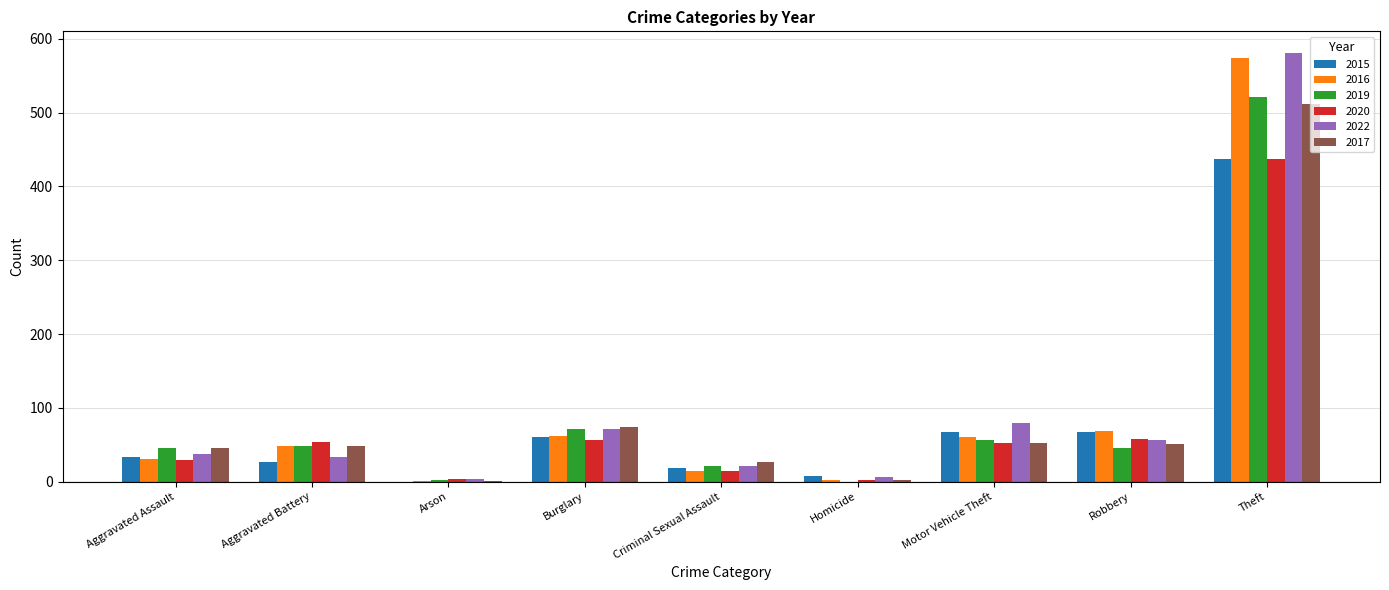

The value of 2016 at Robbery is 68. True or false?

True